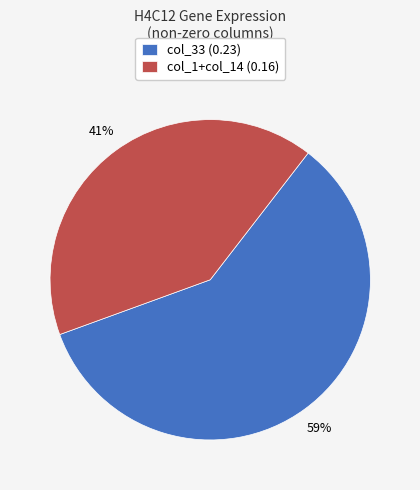

Which slice represents more than half of the pie?

col_33 (0.23)